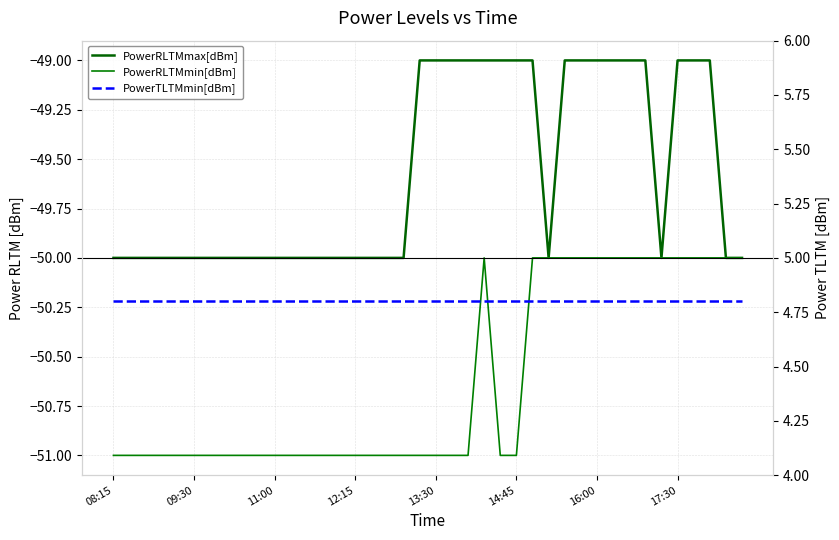

Rank the series at 38 from lowest to highest value.

PowerRLTMmax[dBm], PowerRLTMmin[dBm], PowerTLTMmin[dBm]